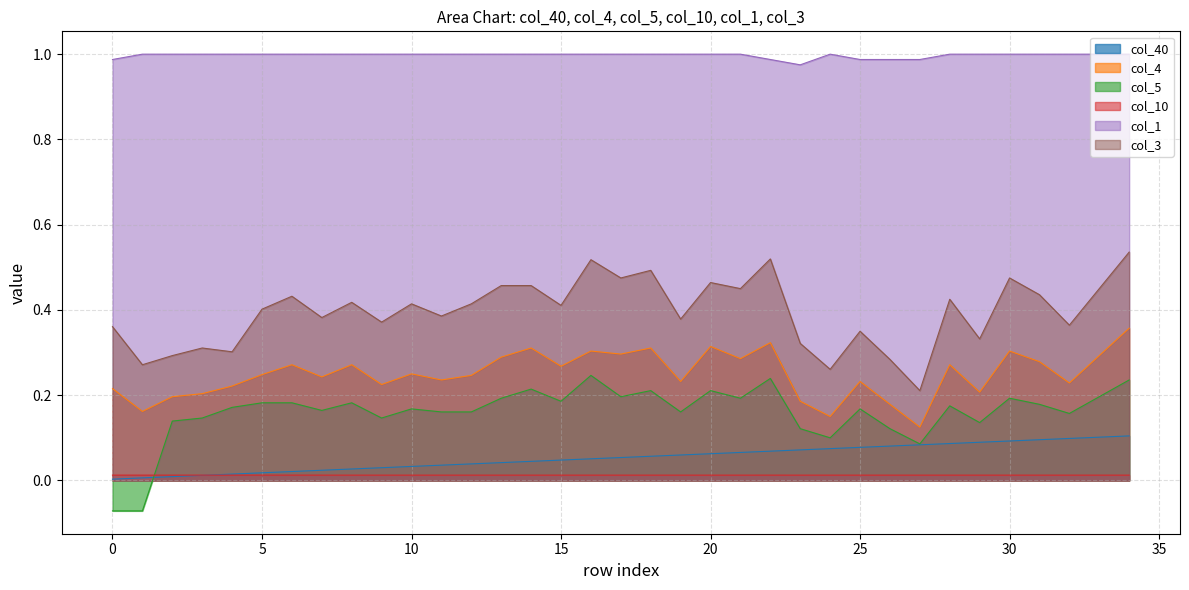

What is the smallest value displayed?

-0.1